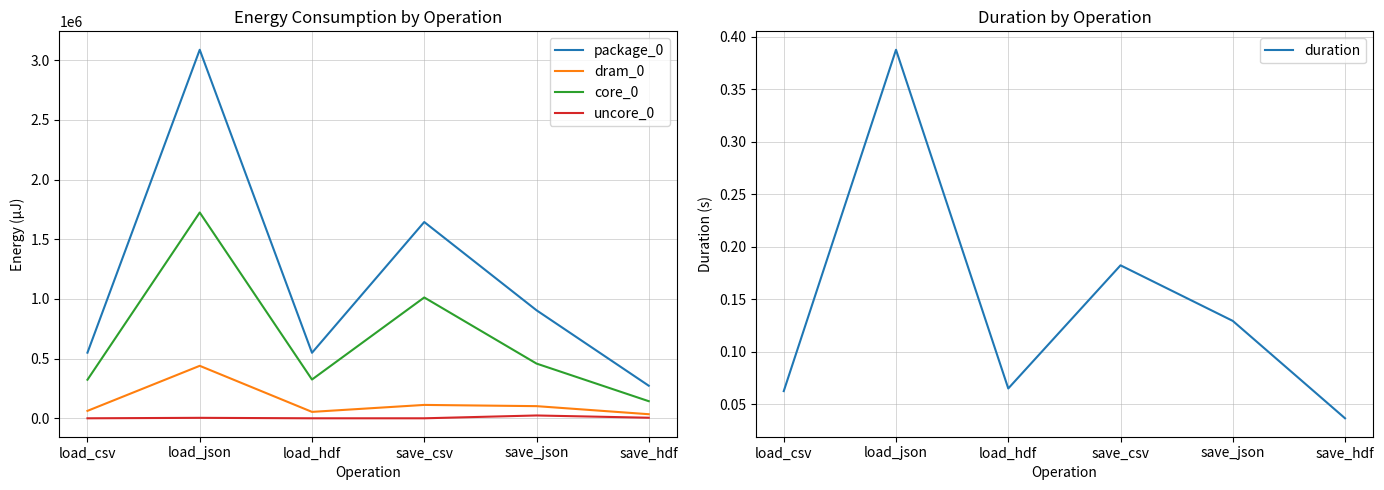

What is the difference between the highest and lowest values at load_csv?

549681.0